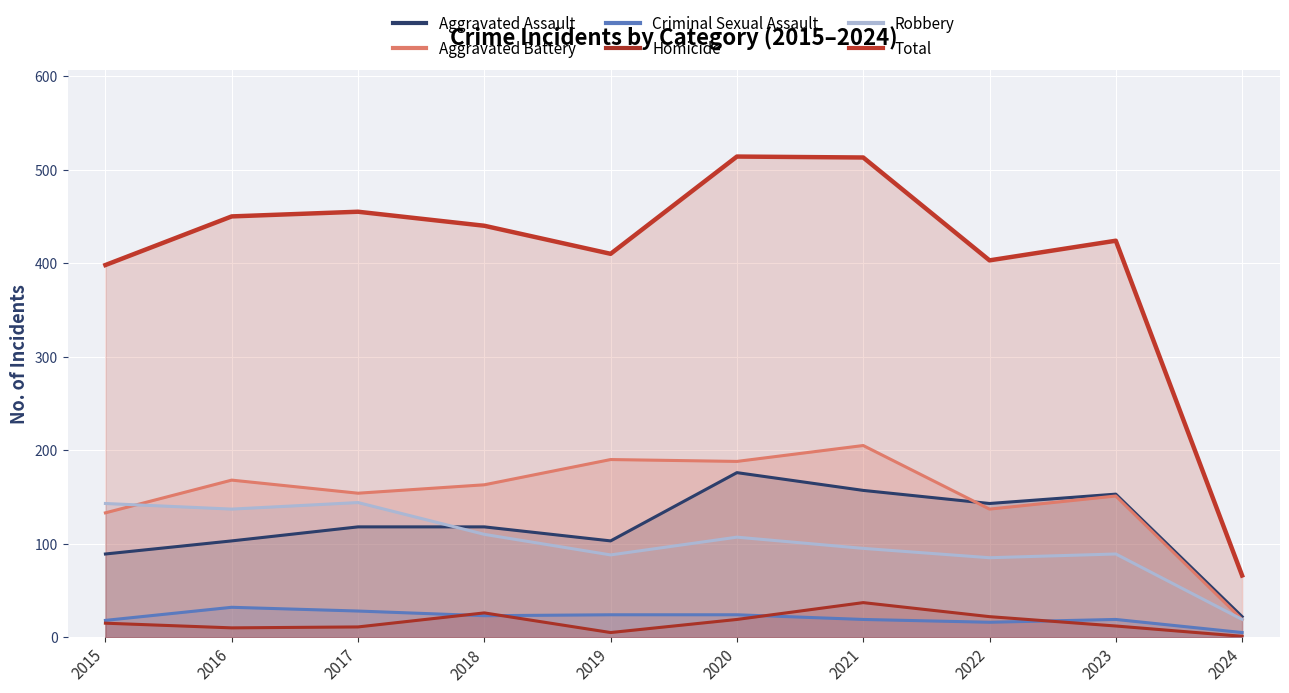

Which has a higher value, 2021 or 2022?

2021